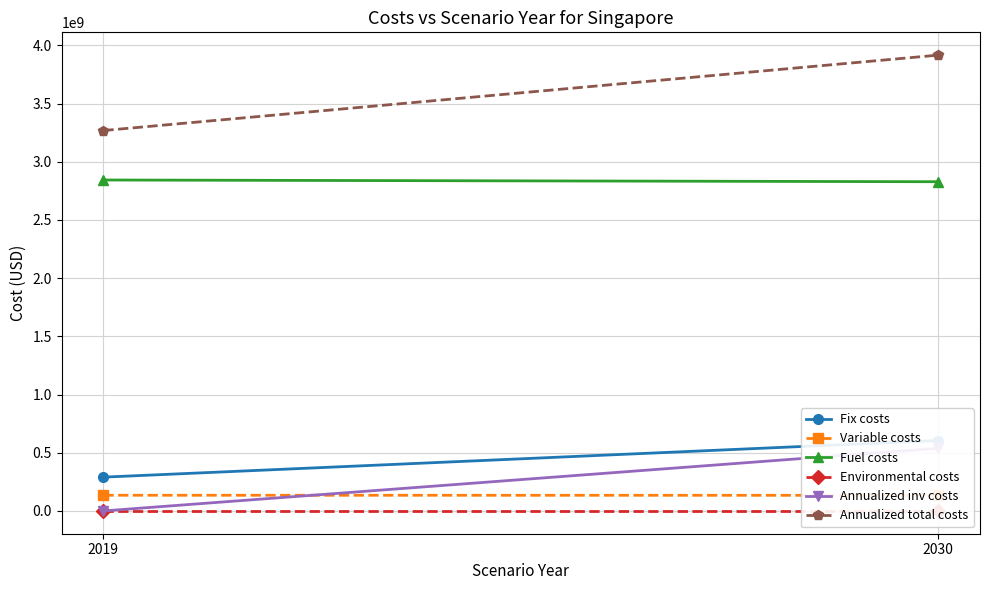

True or false: Fix costs has a value of 290227671.6 at 2019.

True